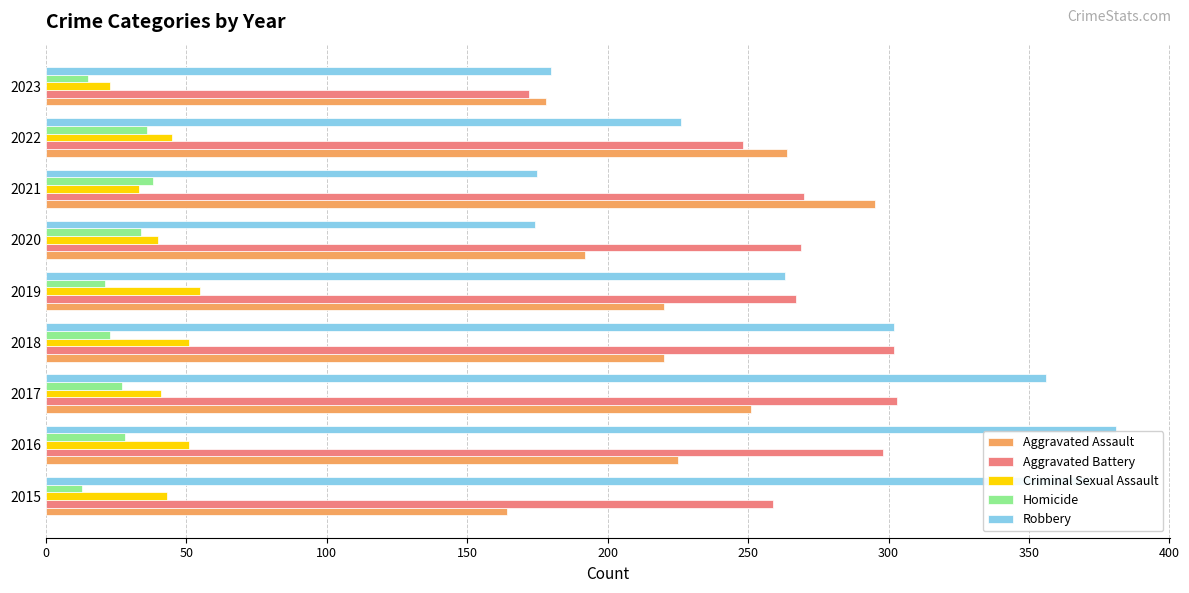

Which series has the widest spread of values?

Robbery